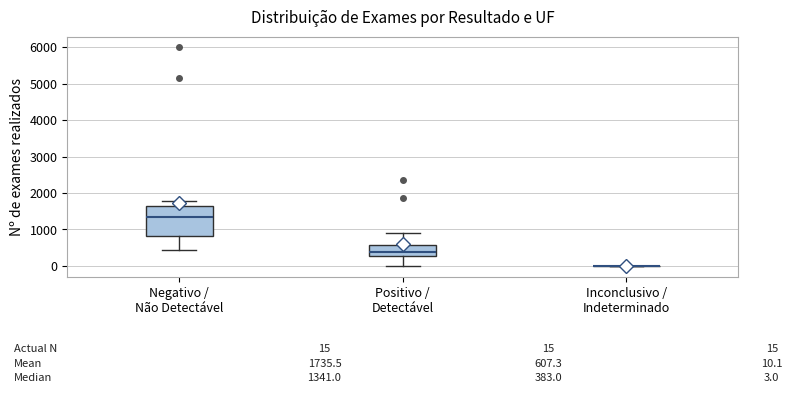

Which box is the tallest, from its lower edge to its upper edge?

Negativo / Não Detectável